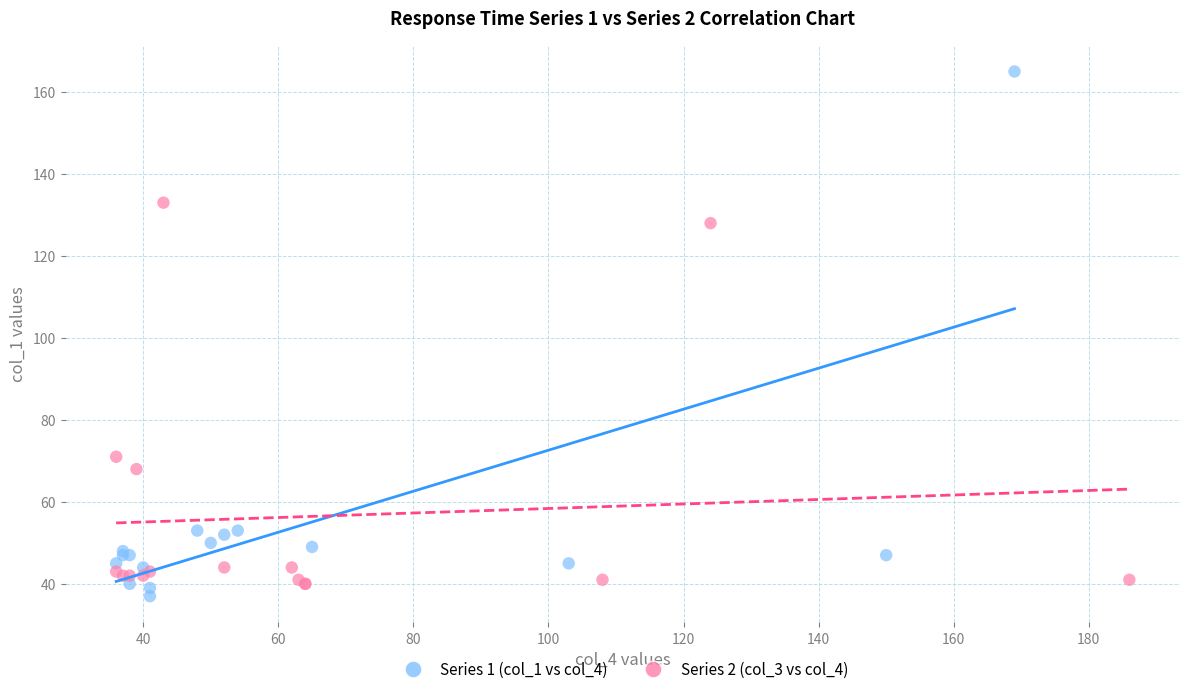

Which series contains the highest Y value?

Series 1 (col_1 vs col_4)